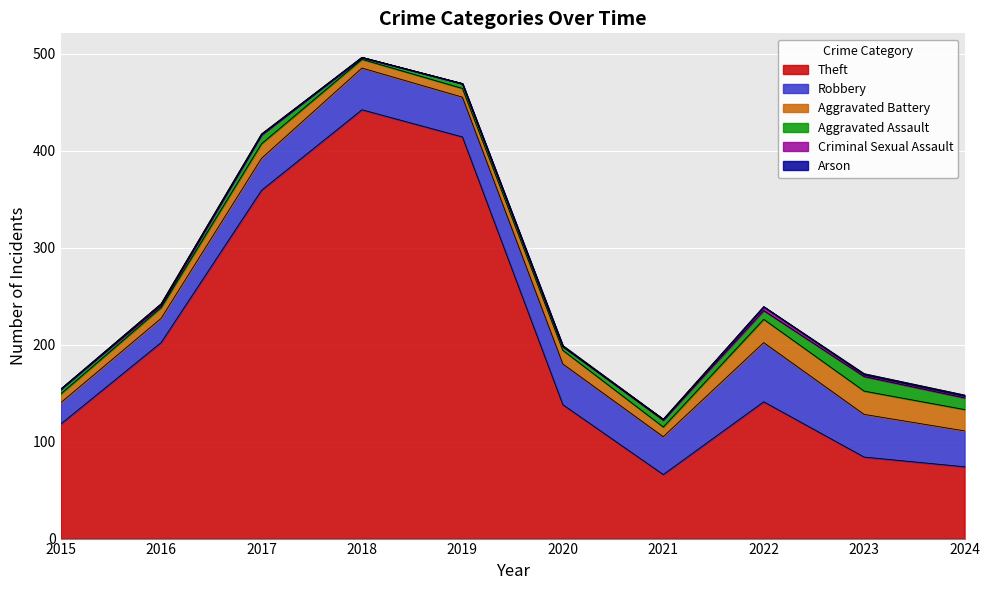

What is the average value of the Theft series?

204